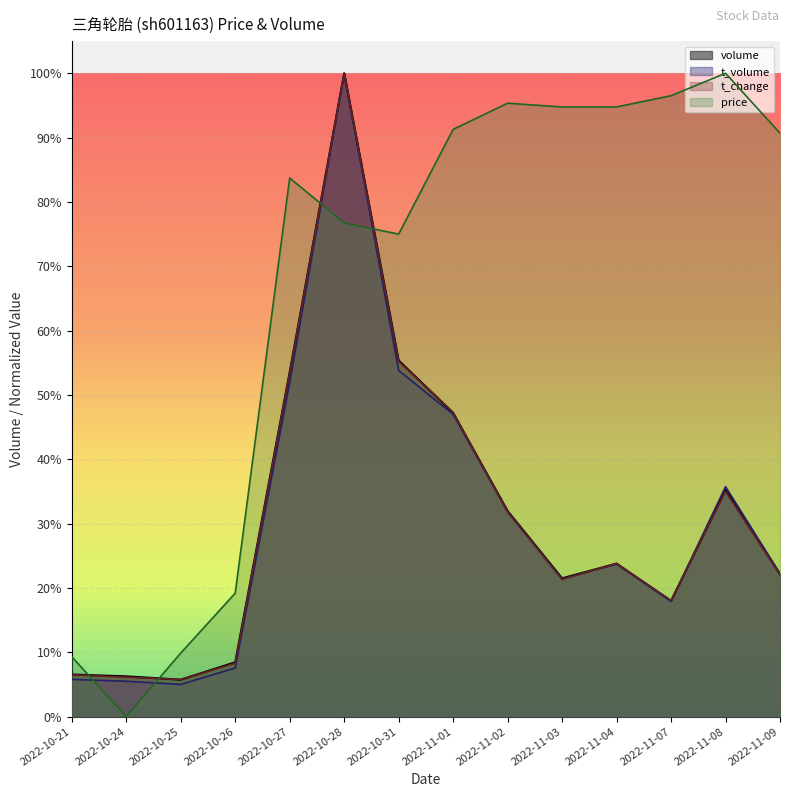

Where is t_volume nearest to the value 116182?

2022-10-27